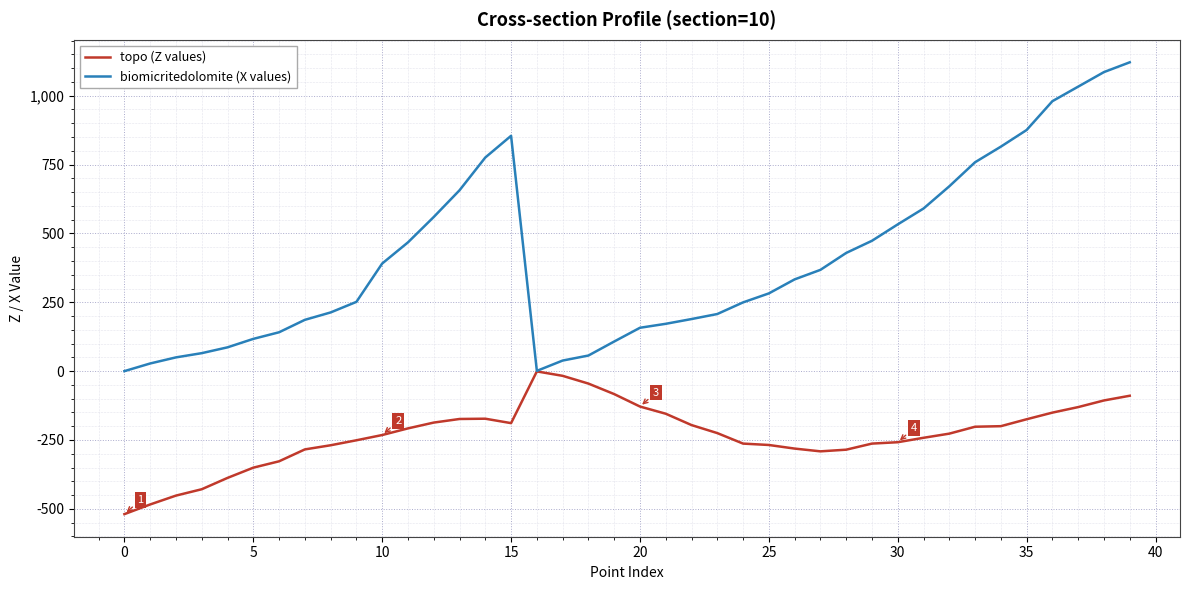

Rank the series by their average value, from highest to lowest.

biomicritedolomite (X values), topo (Z values)